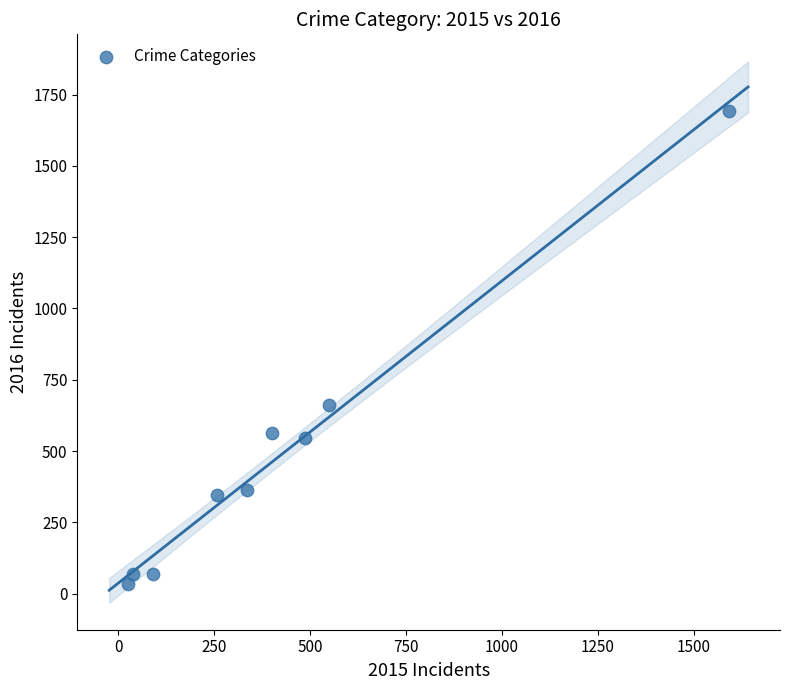

What Y value in the scatter plot is closest to 862?

662